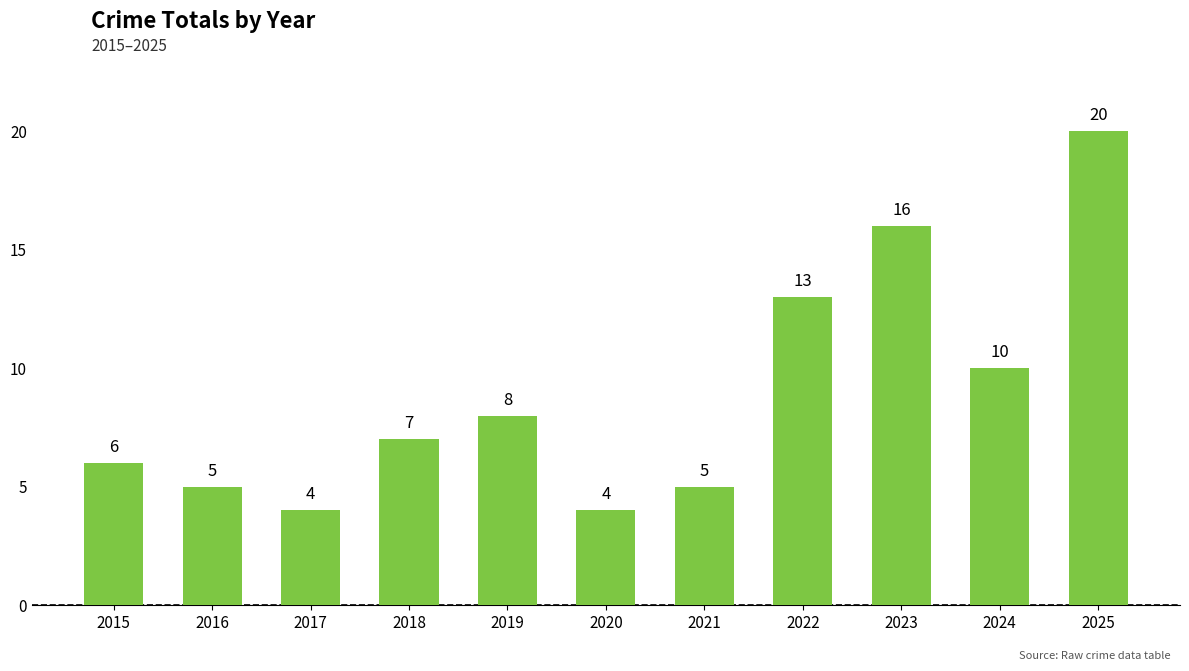

The value at 2021 is 5. True or false?

True